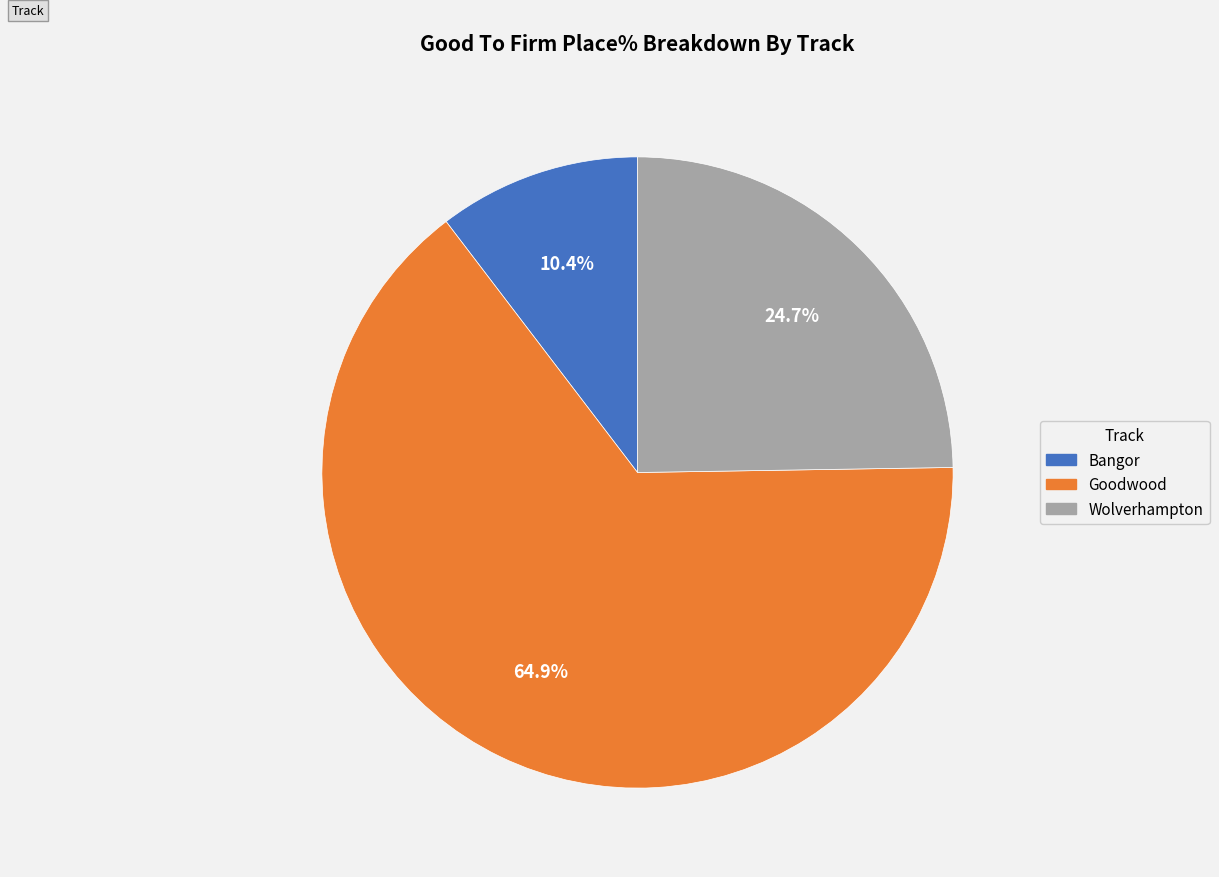

Does any single category account for the majority?

Yes